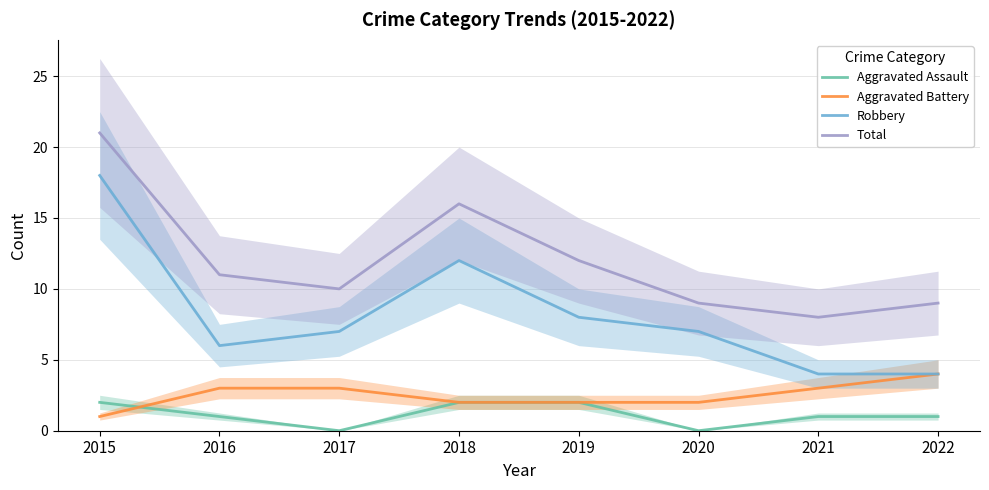

At which label does Aggravated Assault first exceed 1?

2015